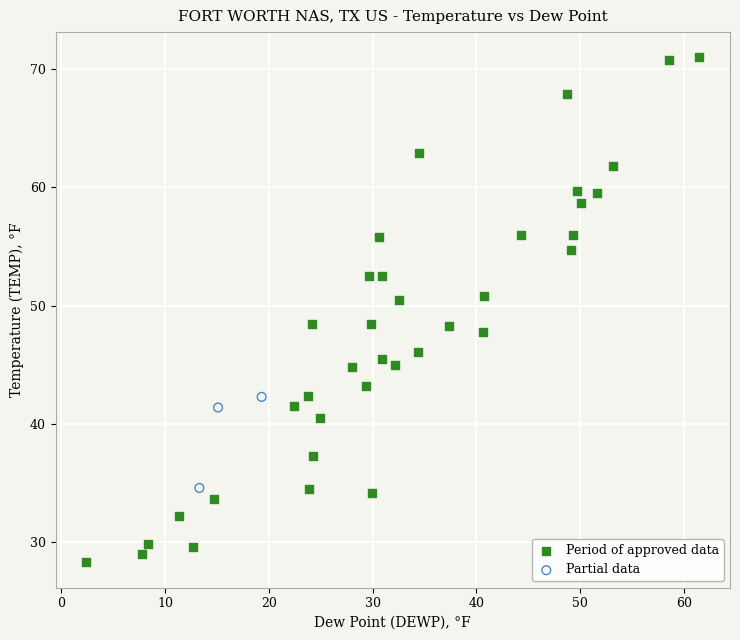

What are all the series names shown in the legend?

Period of approved data, Partial data